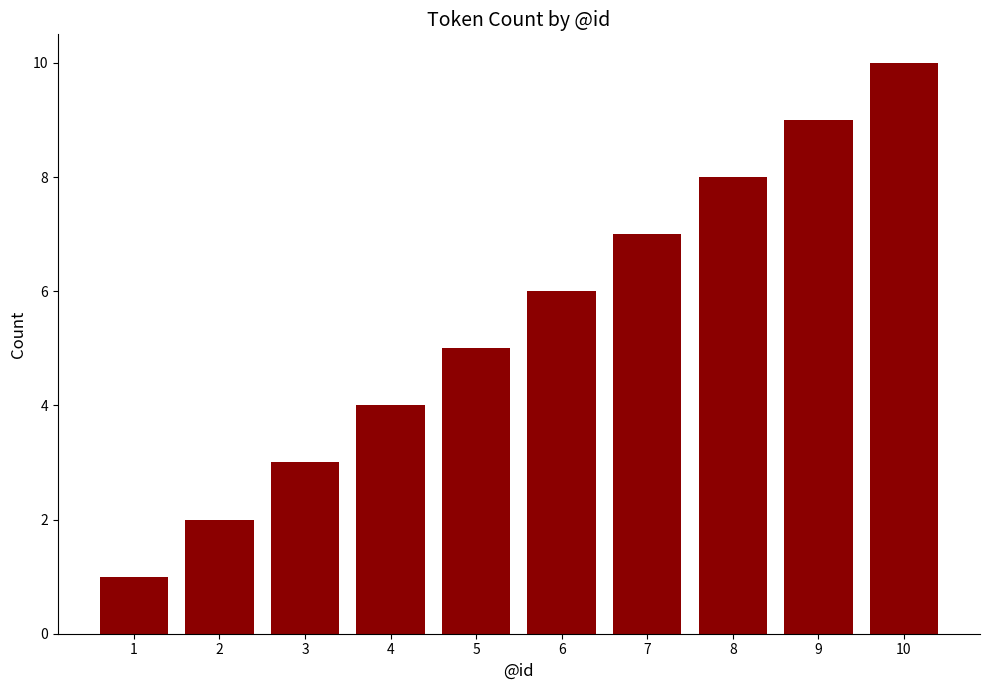

The value at 9 is 9. True or false?

True